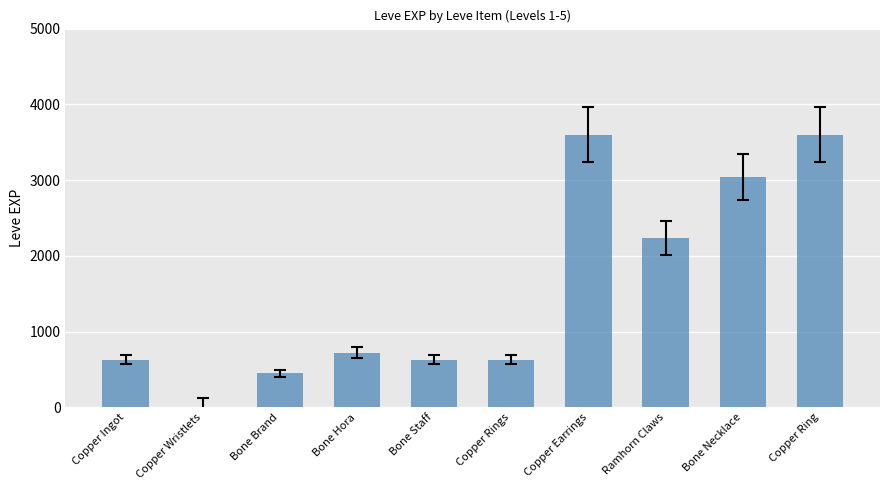

The chart shows a value of 146 at Bone Brand. True or false?

False